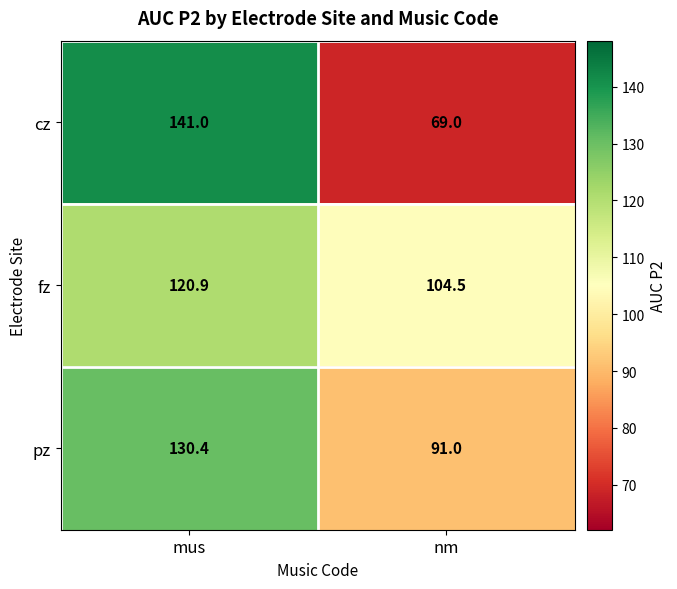

Reading left to right, list all the values displayed in this chart.

cz: mus=141.0	nm=69.0
fz: mus=120.9	nm=104.5
pz: mus=130.4	nm=91.0